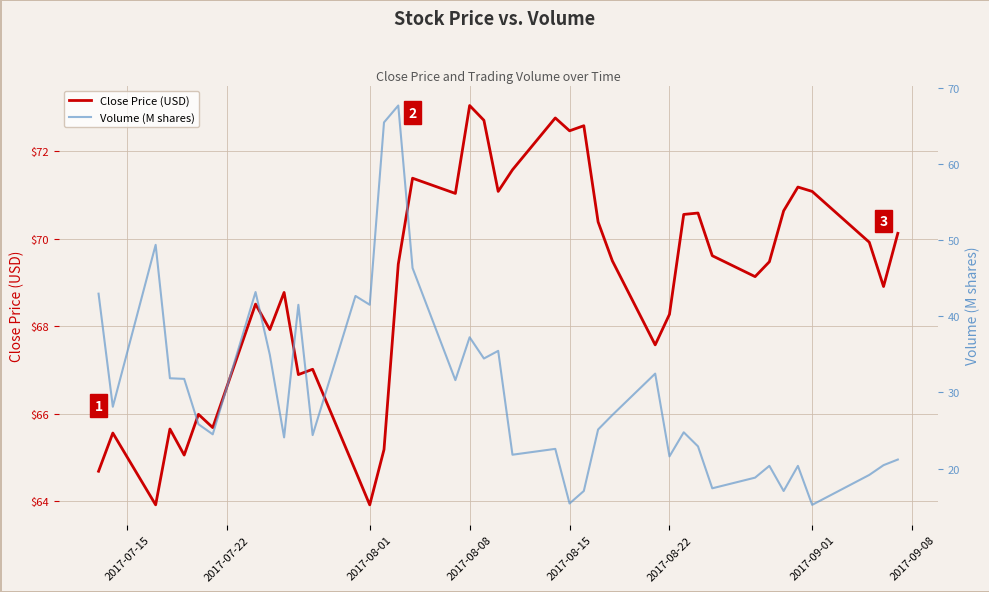

What is the highest value of the Close Price (USD) series?

73.0